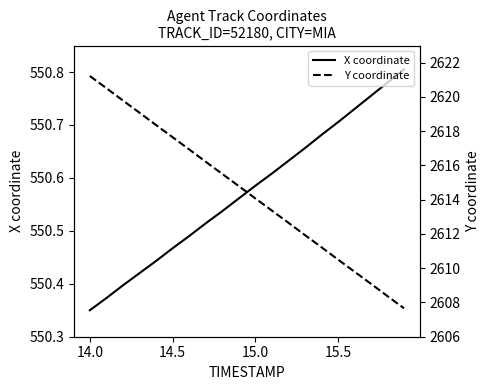

Where is X coordinate nearest to the value 550?

14.0